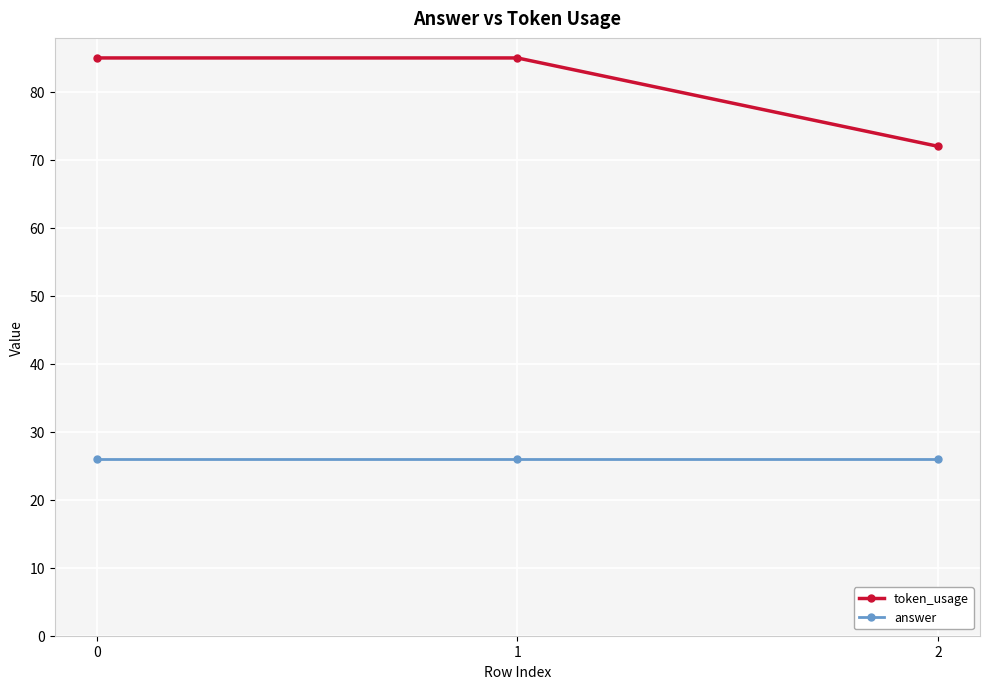

Reading right to left, transcribe all the data shown in this chart.

token_usage: 72	85	85
answer: 26	26	26